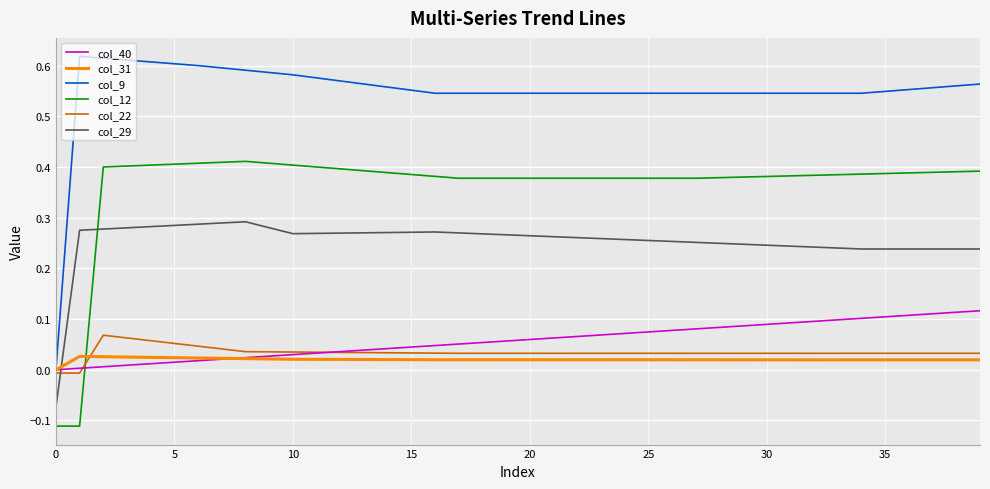

Which series has the widest spread of values?

col_9